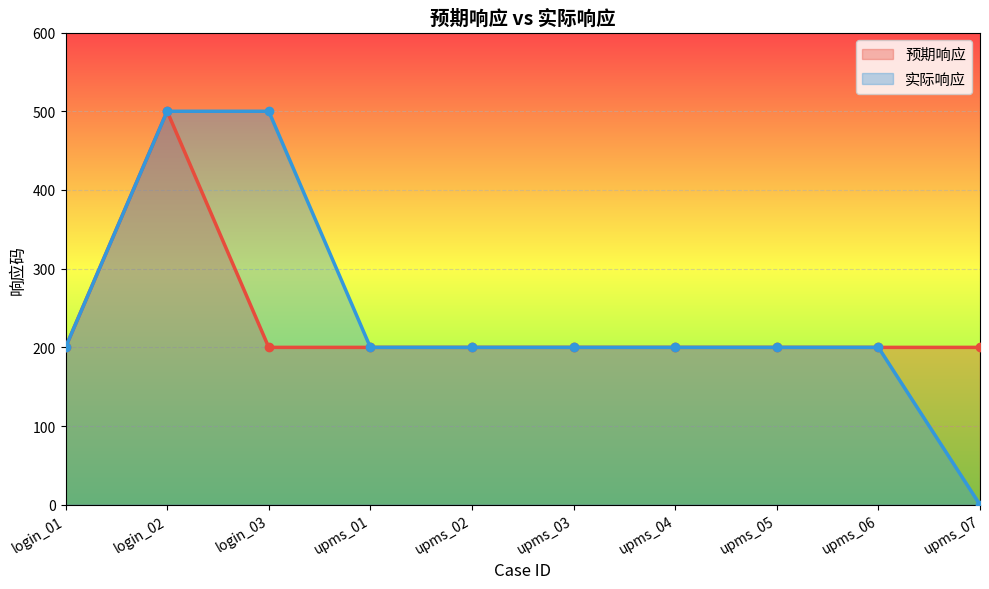

True or false: 实际响应 and 预期响应 cross at least once.

False